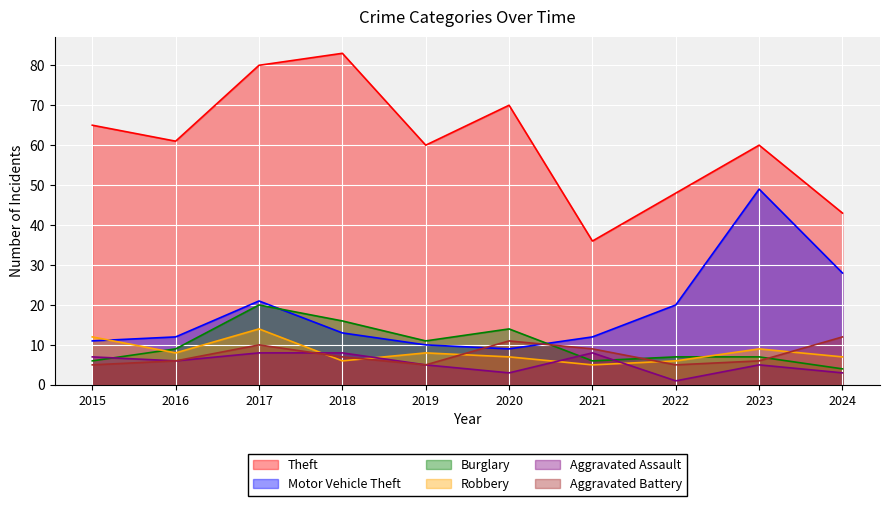

Reading right to left, extract all data points from this chart.

Theft: 43	60	48	36	70	60	83	80	61	65
Motor Vehicle Theft: 28	49	20	12	9	10	13	21	12	11
Burglary: 4	7	7	6	14	11	16	20	9	6
Robbery: 7	9	6	5	7	8	6	14	8	12
Aggravated Assault: 3	5	1	8	3	5	8	8	6	7
Aggravated Battery: 12	6	5	9	11	5	7	10	6	5